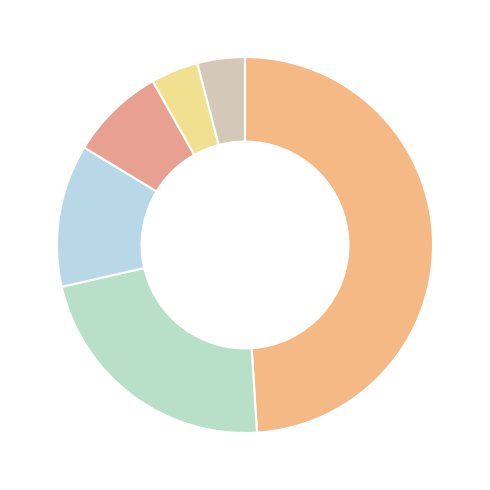

How many segments does this pie chart have?

6